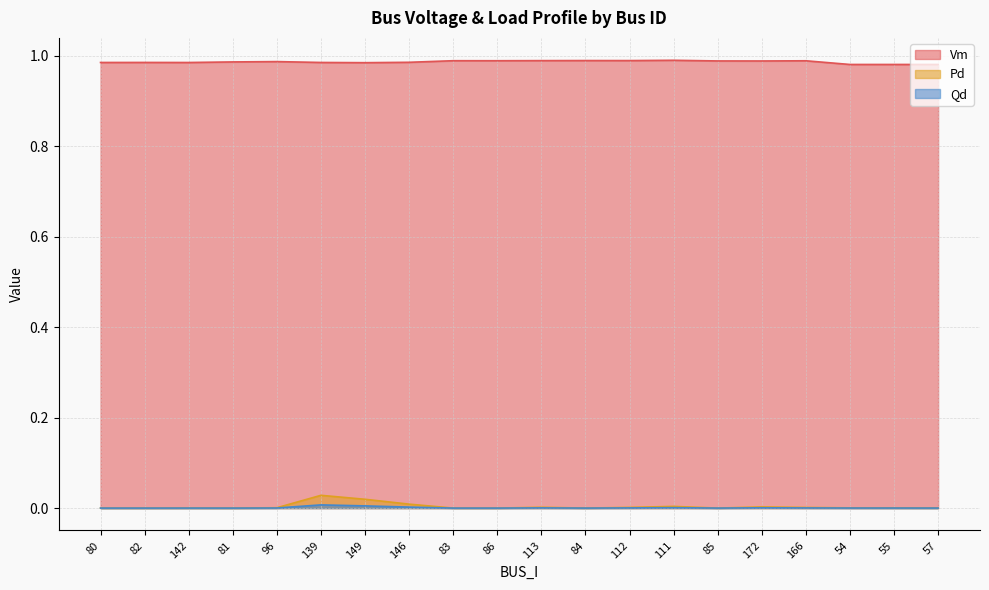

At which label is Qd closest to 0?

80